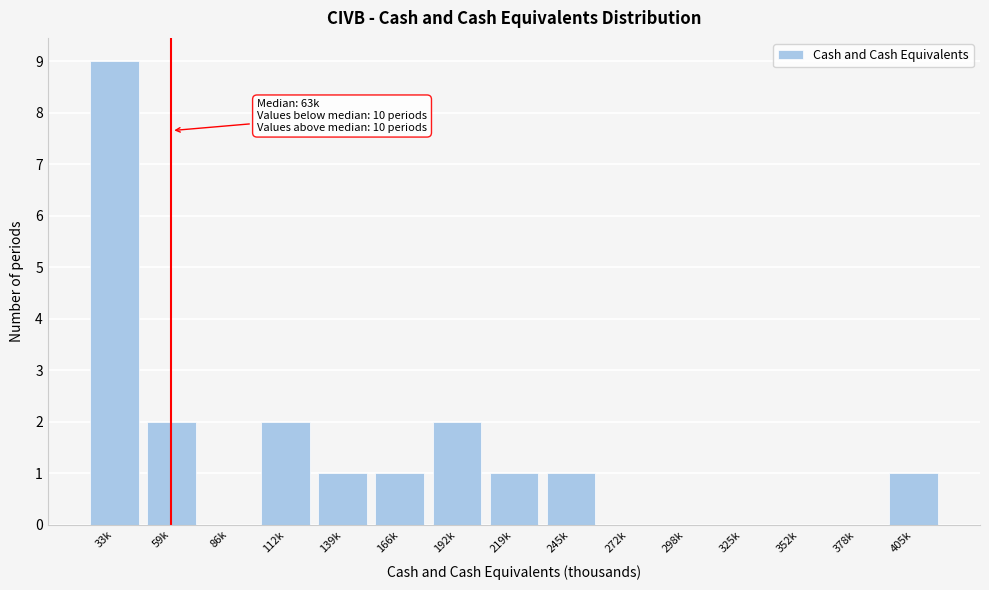

Reading left to right, extract all data points from this chart.

33k=9	59k=2	86k=0	112k=2	139k=1	166k=1	192k=2	219k=1	245k=1	272k=0	298k=0	325k=0	352k=0	378k=0	405k=1